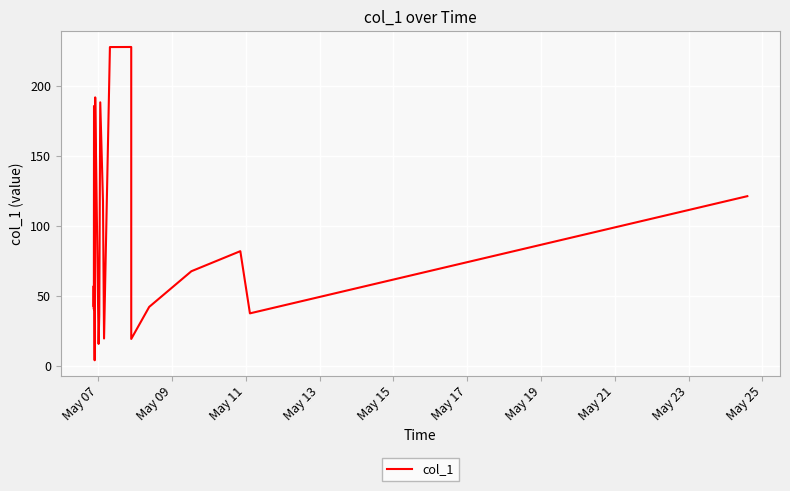

What is the greatest value displayed?

228.1